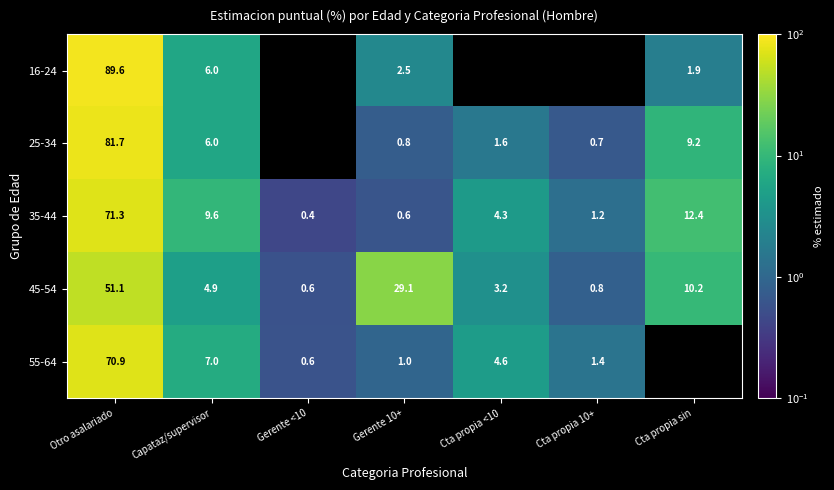

Is the value of 55-64 at Gerente <10 greater than the value of 25-34 at Otro asalariado?

No